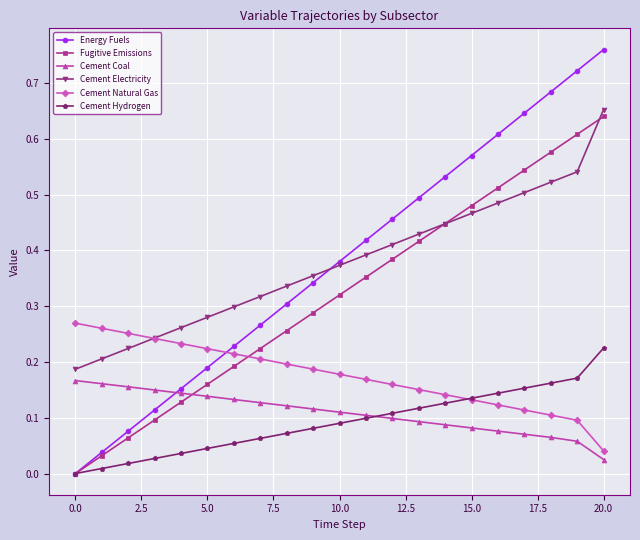

Which series has the widest spread of values?

Energy Fuels